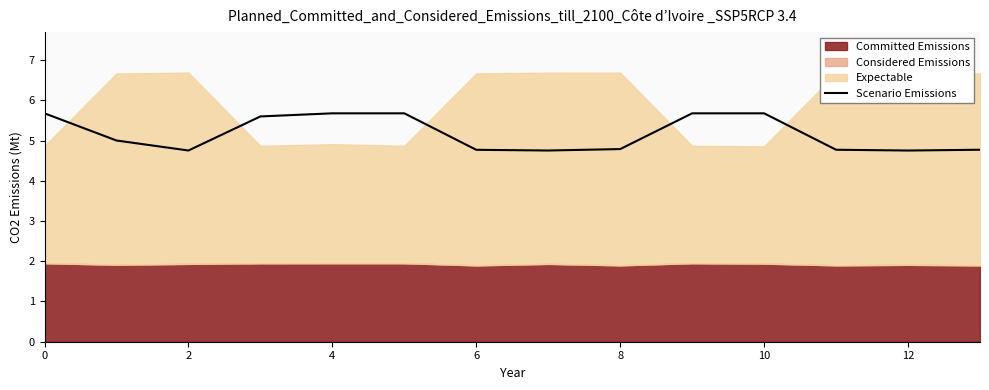

Is it true that Scenario Emissions equals 2.1 at 4?

False